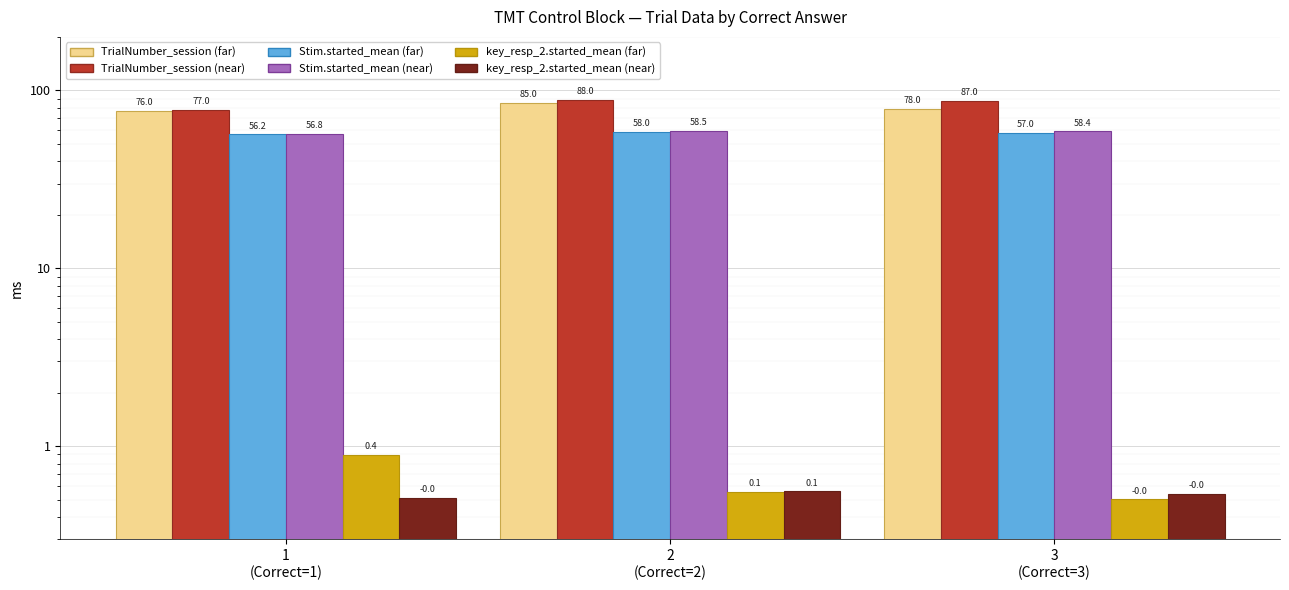

What is the label of the 1st bar from the right?

3
(Correct=3)